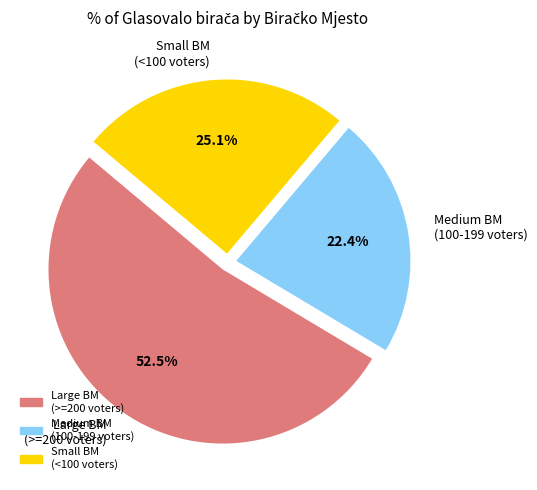

Rank the categories by value from lowest to highest.

Medium BM (100-199 voters), Small BM (<100 voters), Large BM (>=200 voters)